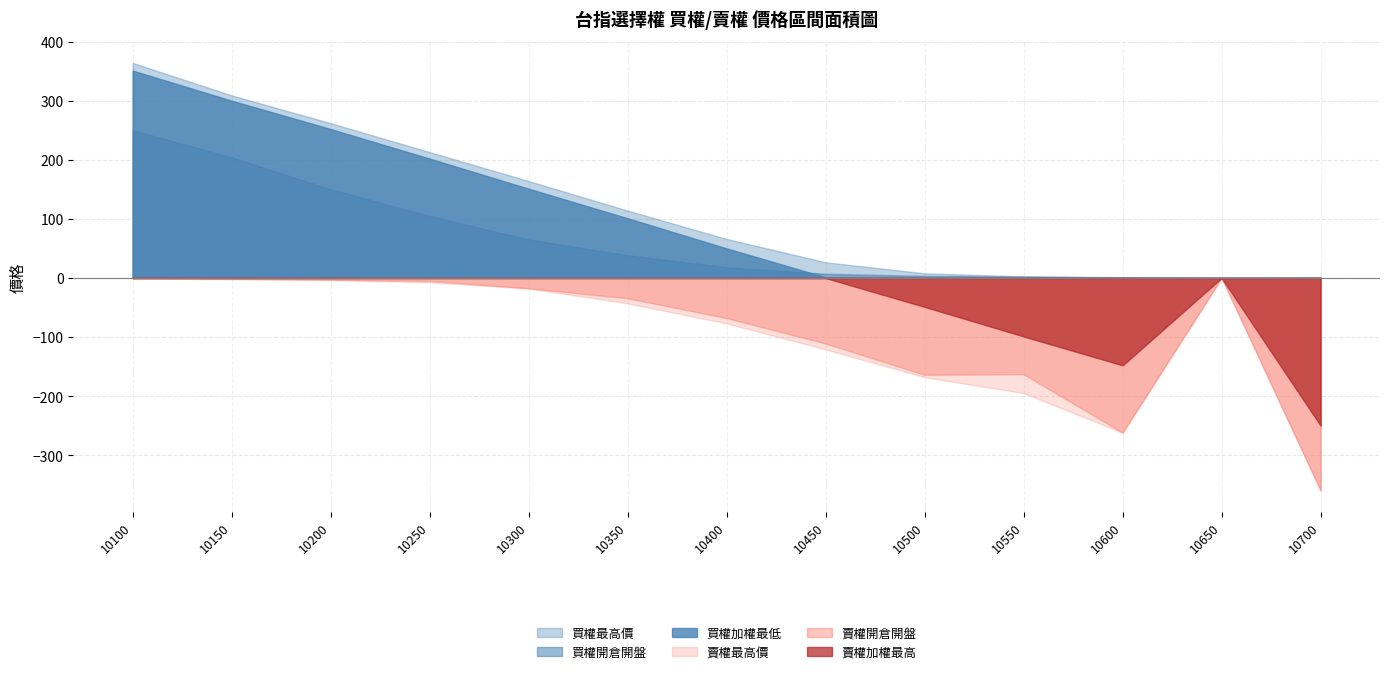

Where does the 賣權開倉開盤 series first go above 34?

10350